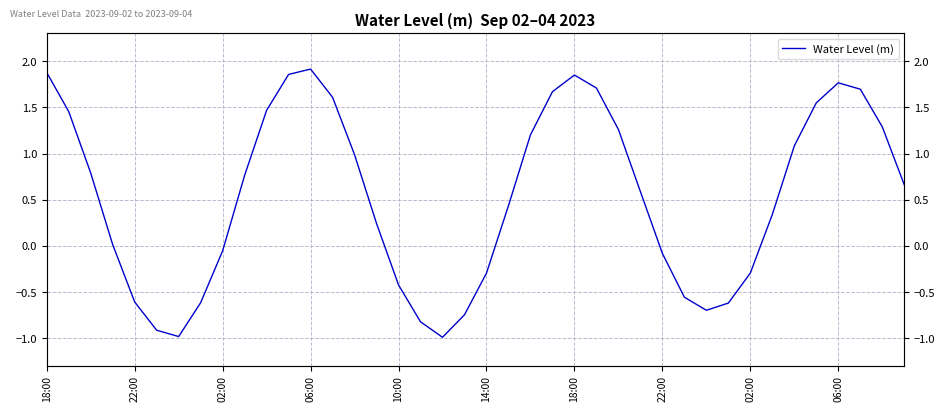

What is the smallest value displayed?

-1.0